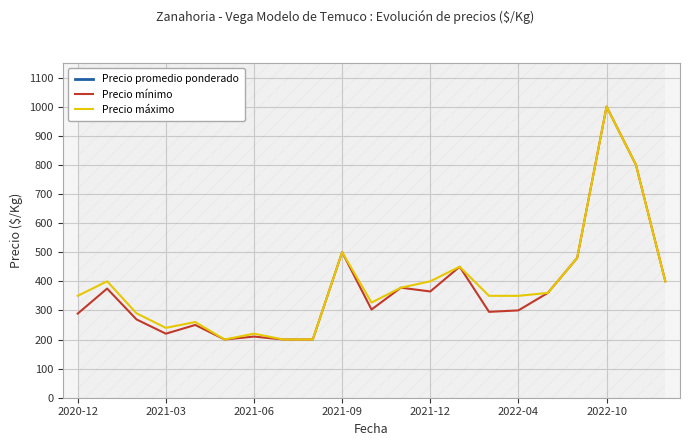

What is the maximum value for Precio mínimo?

1000